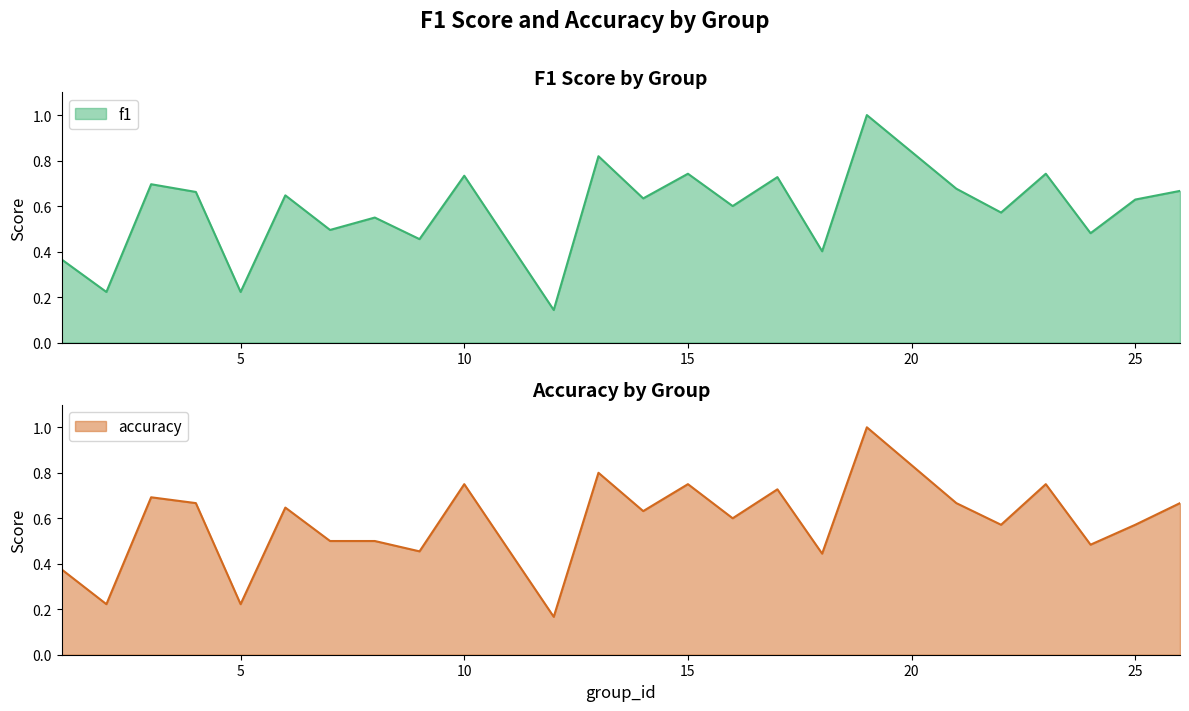

At how many categories does at least one series exceed 0?

24